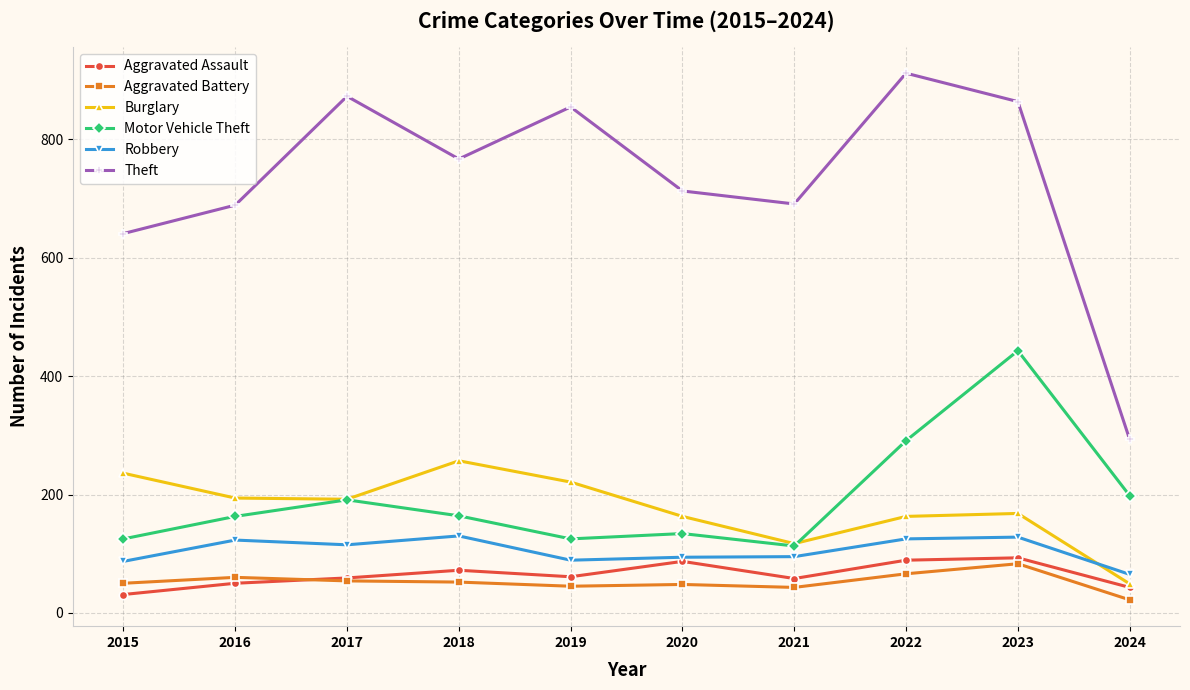

The value of Aggravated Assault at 2015 is 31. True or false?

True